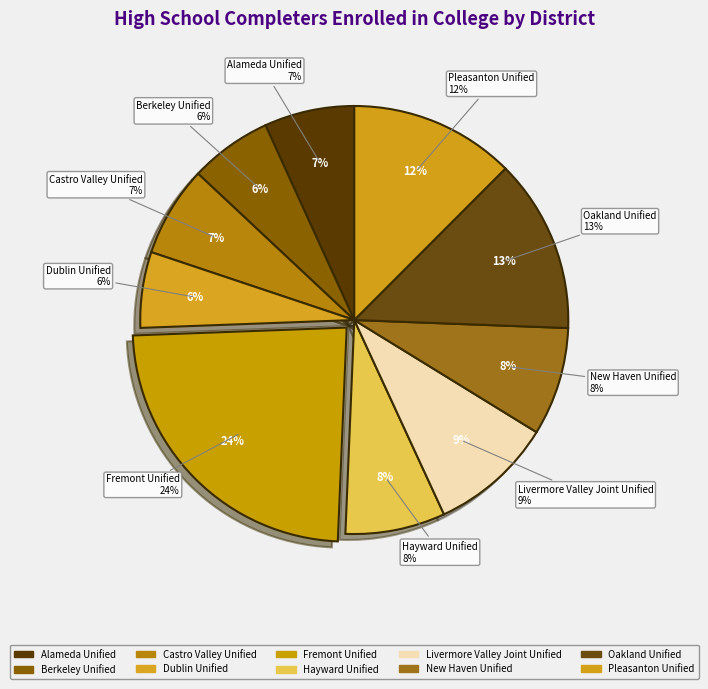

How many segments does this pie chart have?

10